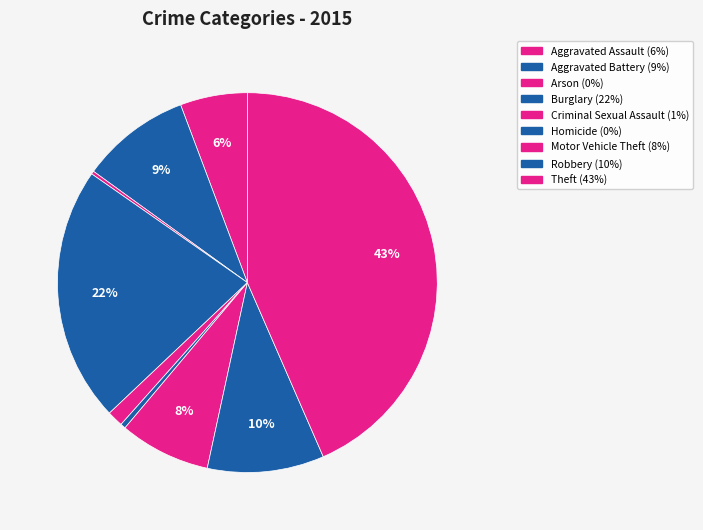

To the nearest percent, what percentage of the pie is Motor Vehicle Theft?

8%